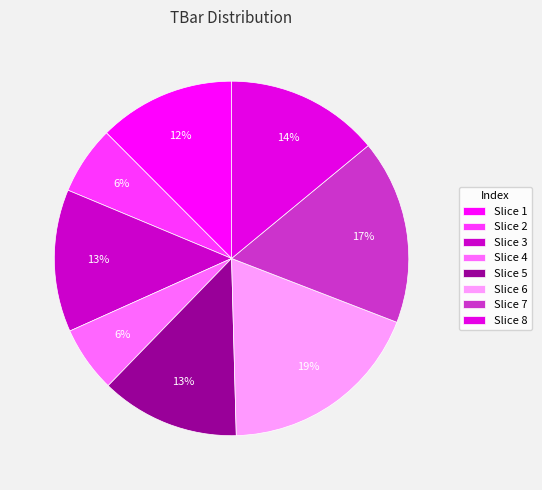

How many segments does this pie chart have?

8